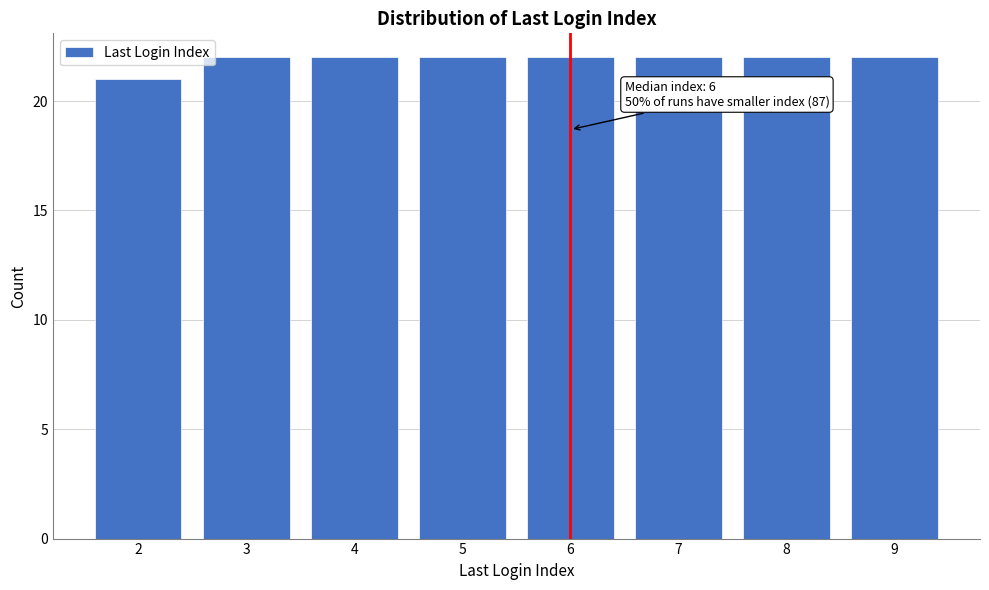

Reading right to left, list all the values displayed in this chart.

9=22	8=22	7=22	6=22	5=22	4=22	3=22	2=21